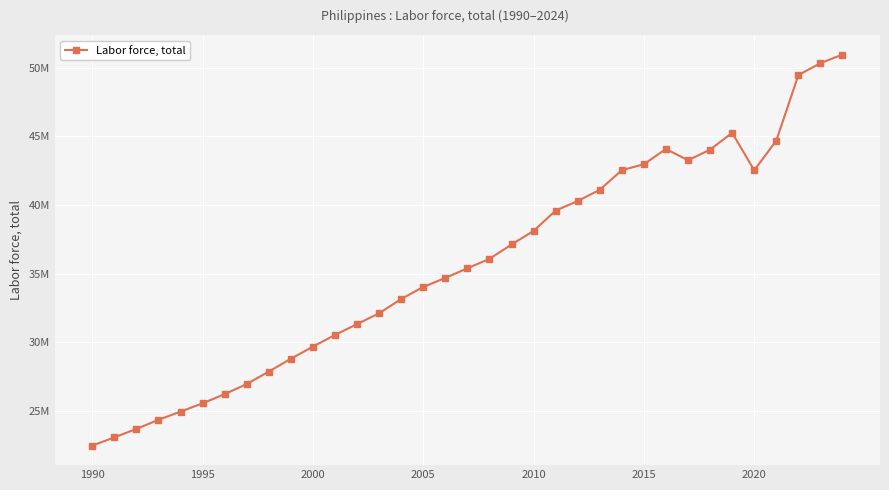

True or false: there are more than 0 points higher than both neighbors.

True